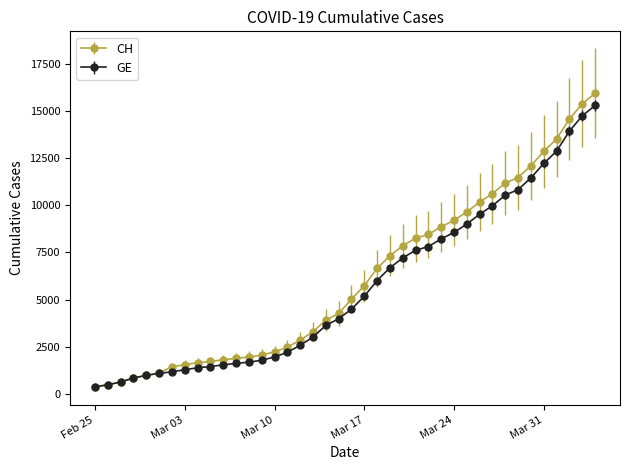

What is the maximum value shown in the chart?

15926